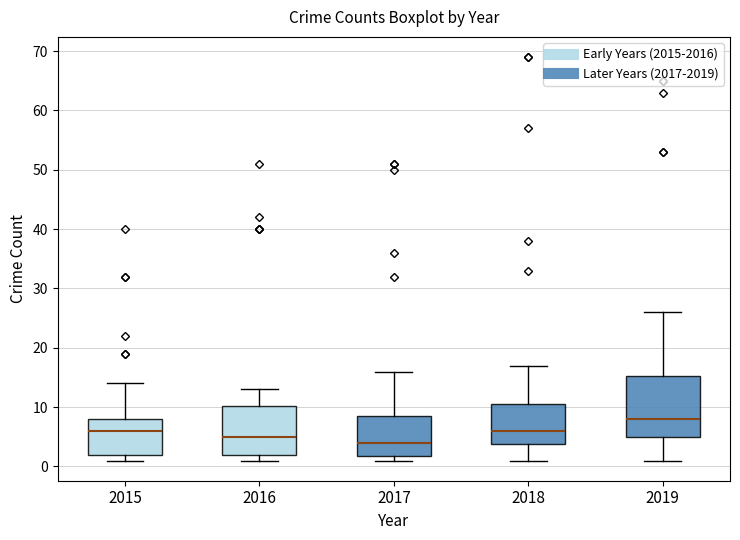

Which box has the highest median line?

2019